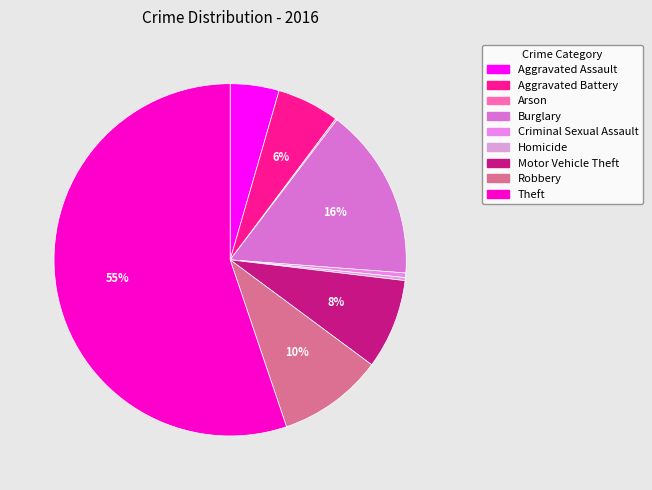

Approximately how many times larger is the value at Robbery compared to Arson?

69.0